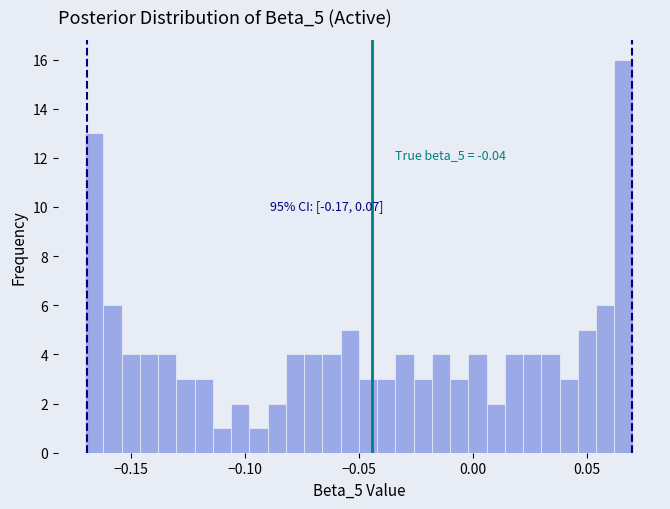

Read against the x-axis, roughly where is the centre of the tallest bar?

0.065